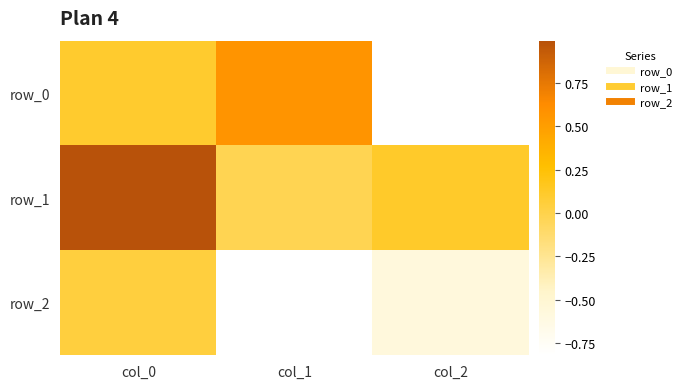

How many categories are shown in the chart?

3